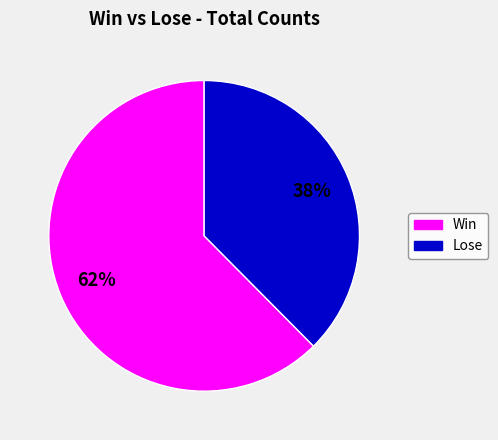

To the nearest percent, what is the average slice percentage?

50%